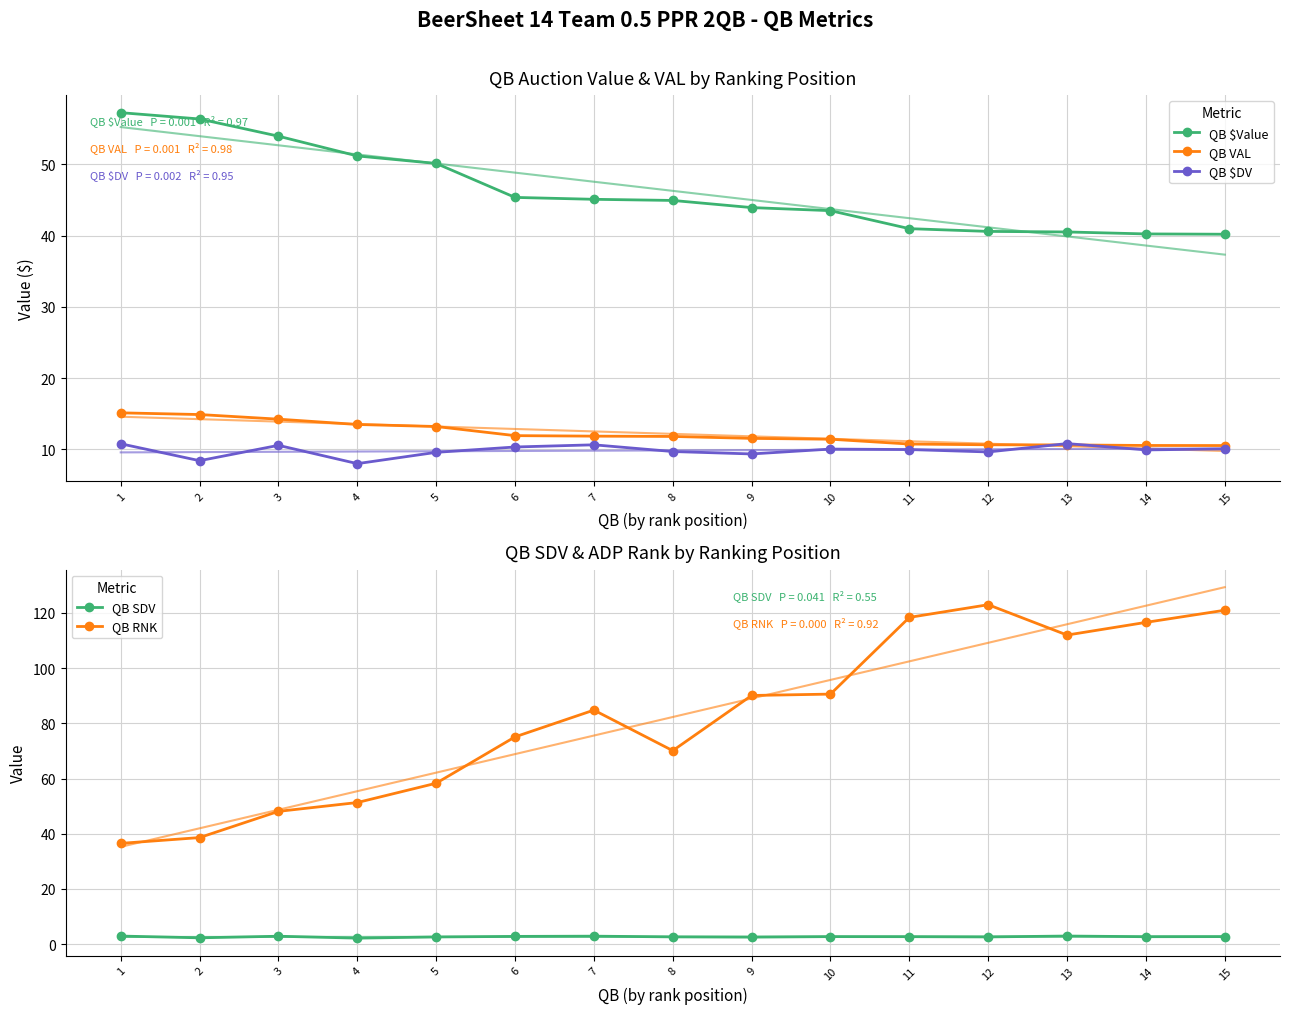

At which category is the sum across all series the highest?

12